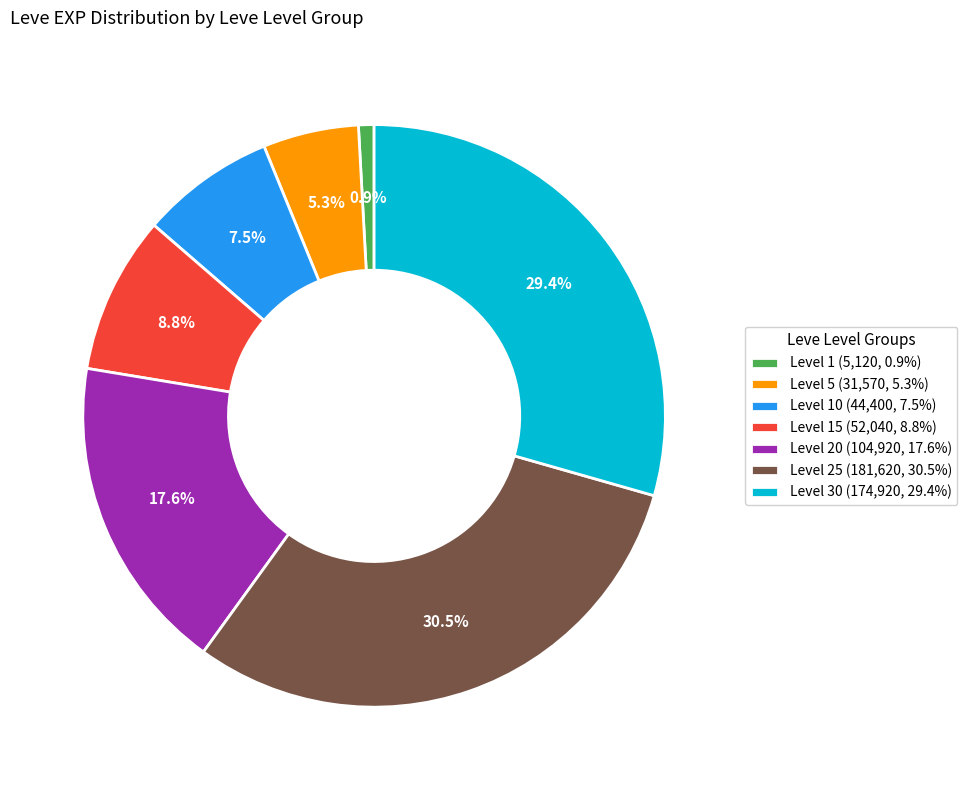

Between Level 5 (31,570, 5.3%) and Level 25 (181,620, 30.5%), which is larger?

Level 25 (181,620, 30.5%)